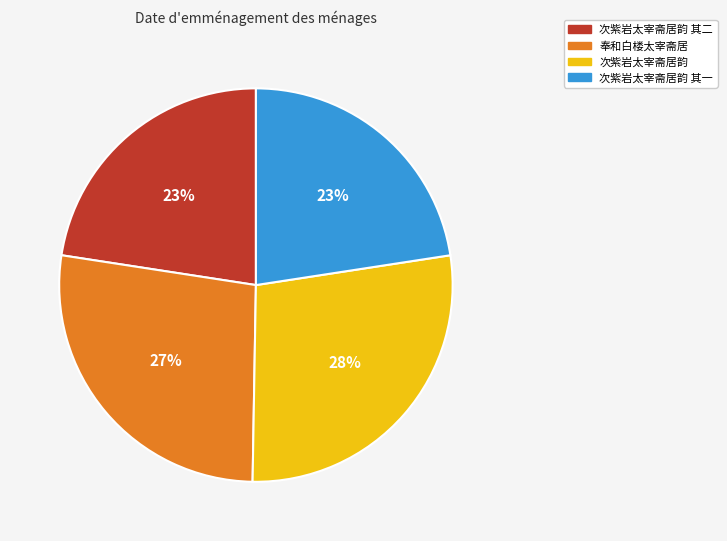

To the nearest percent, what is the average slice percentage?

25%